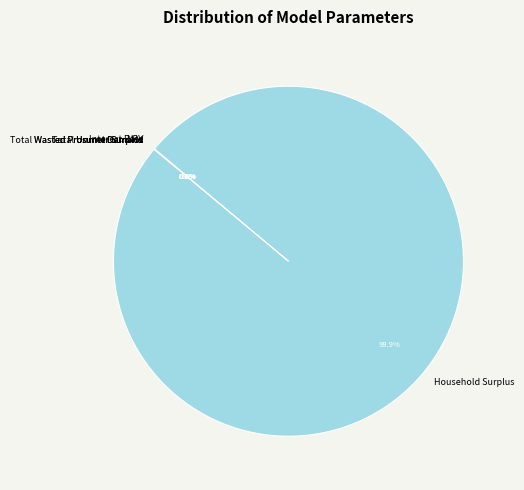

Which category has the biggest portion of the pie?

Household Surplus